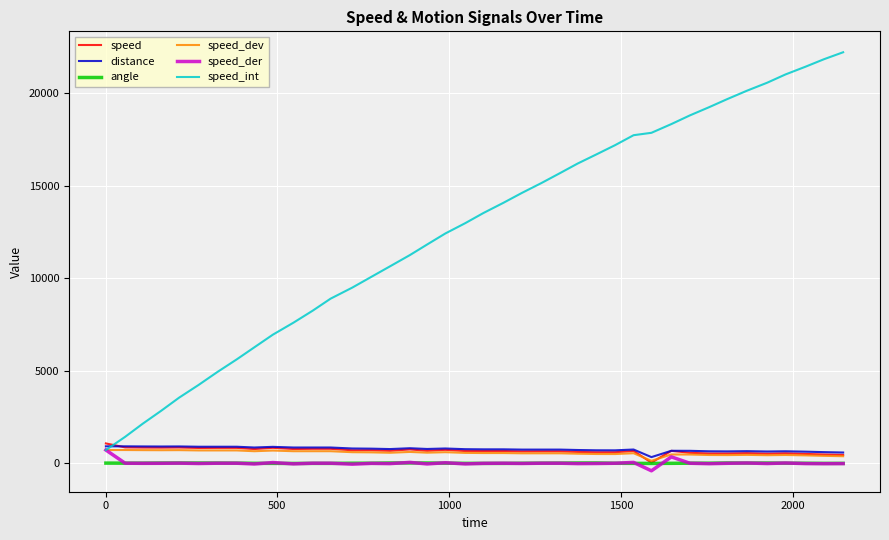

In speed_der, how many points are lower than both neighbors (excluding endpoints)?

14